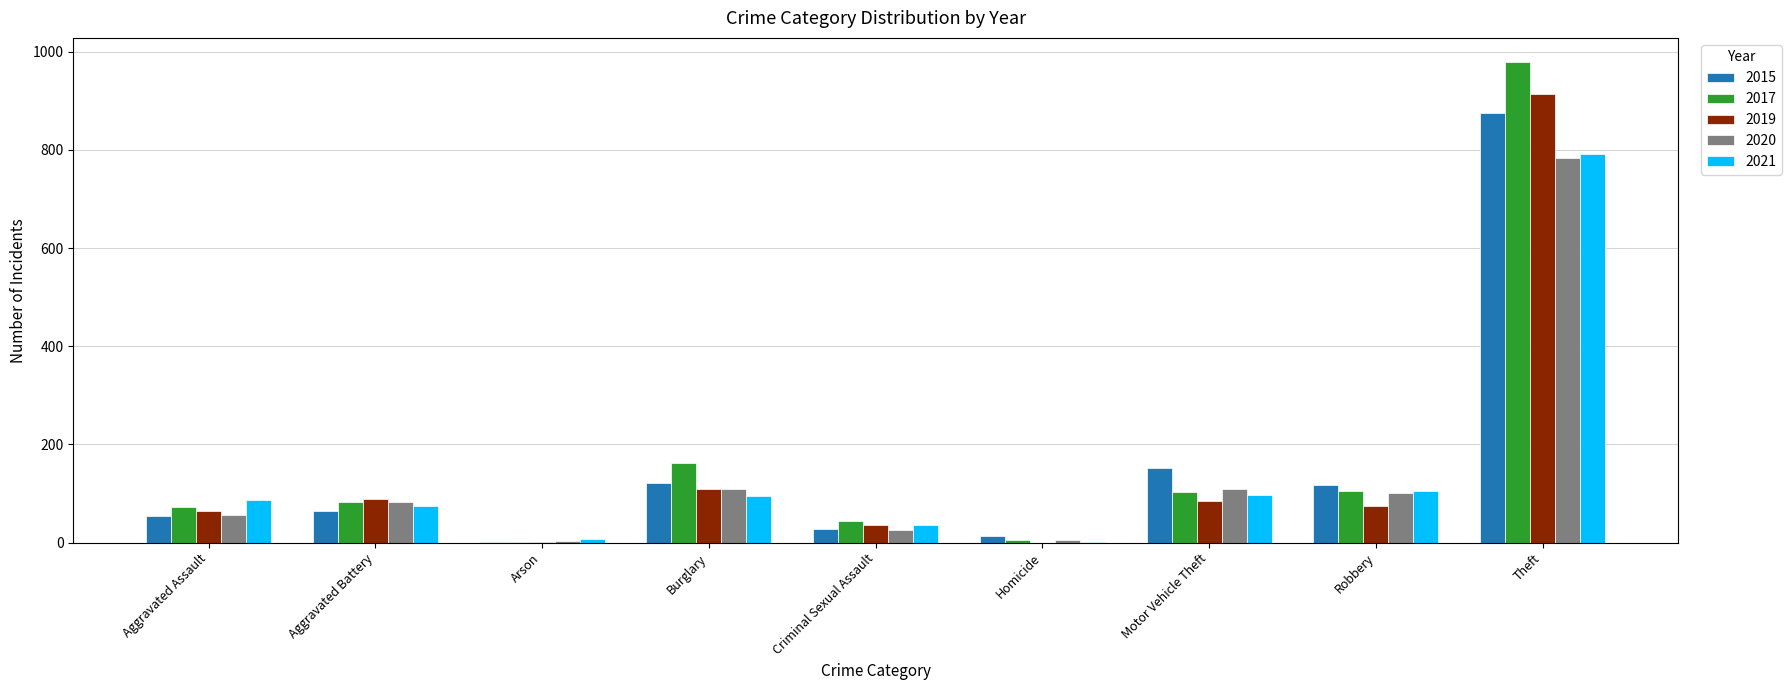

Is it true that 2015 equals 28 at Criminal Sexual Assault?

True